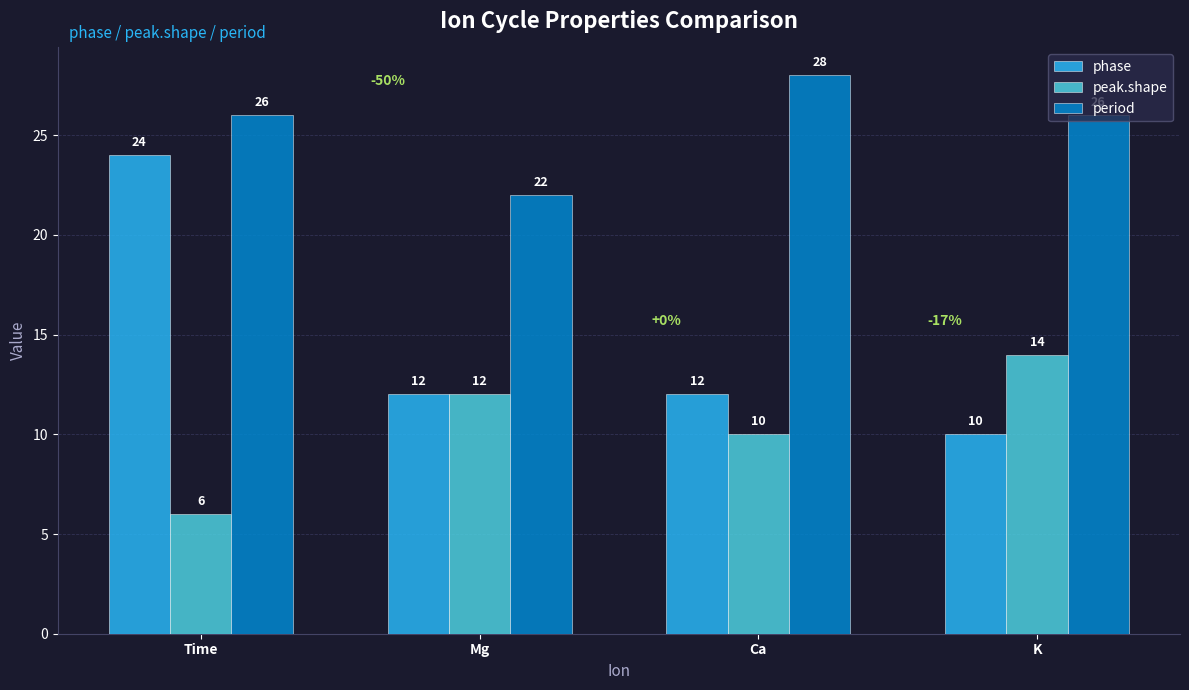

Which series changed the most between Mg and Ca?

period